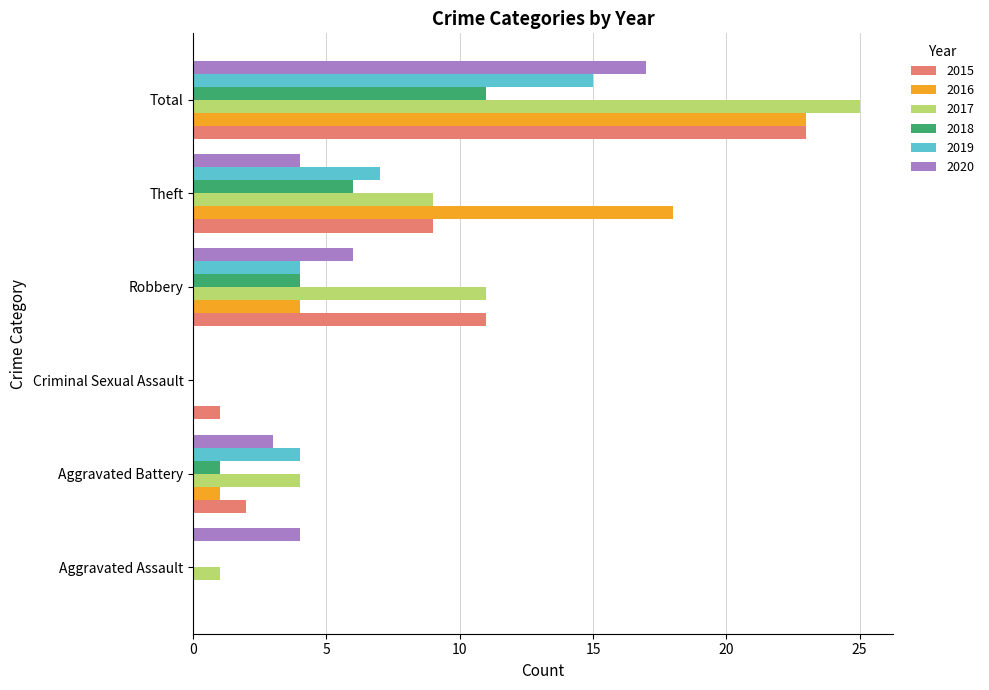

What is the total value across all series at Theft?

53